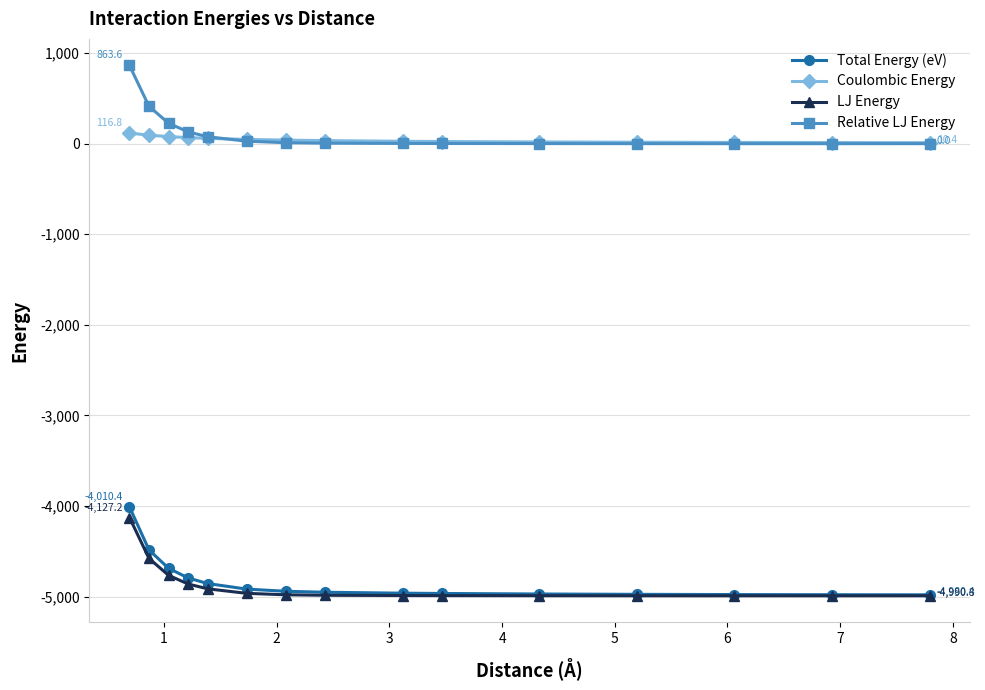

What is the minimum value shown in the chart?

-4991.0